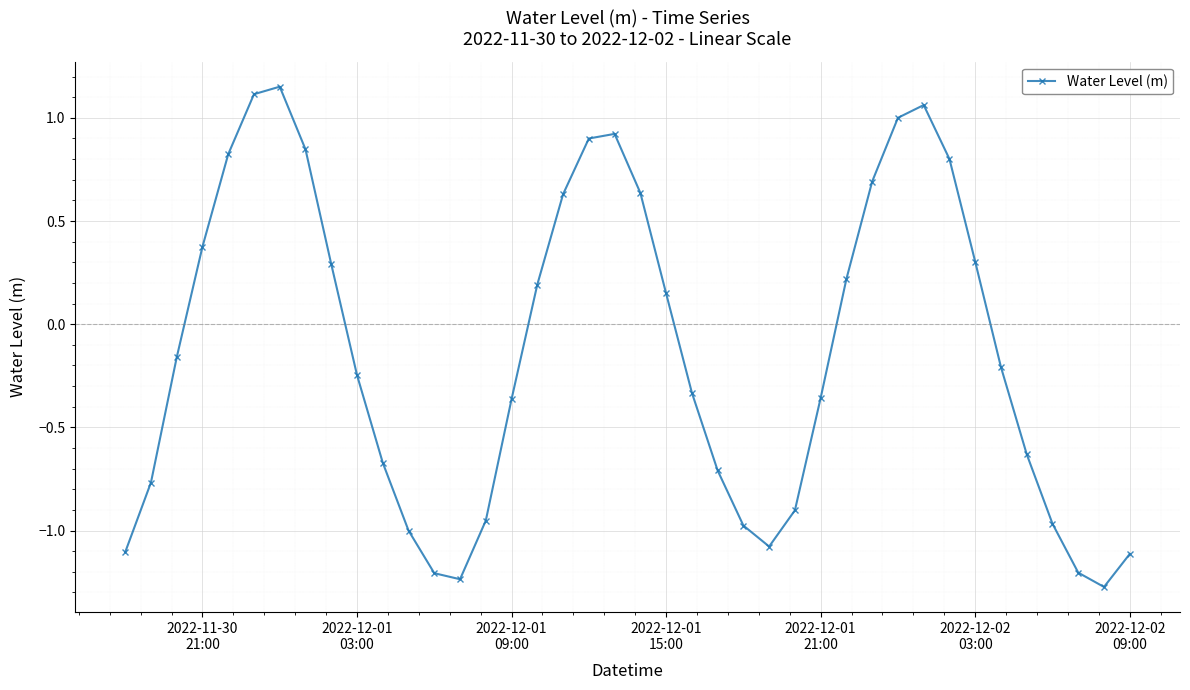

True or false: there are more than 2 points higher than both neighbors.

True